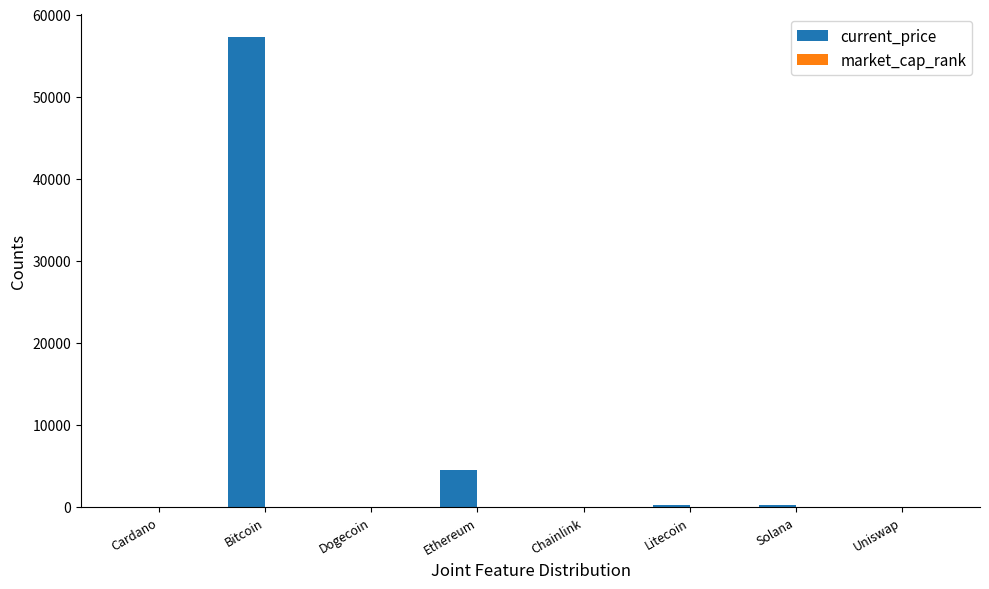

Which label corresponds to the largest value in the chart?

Bitcoin